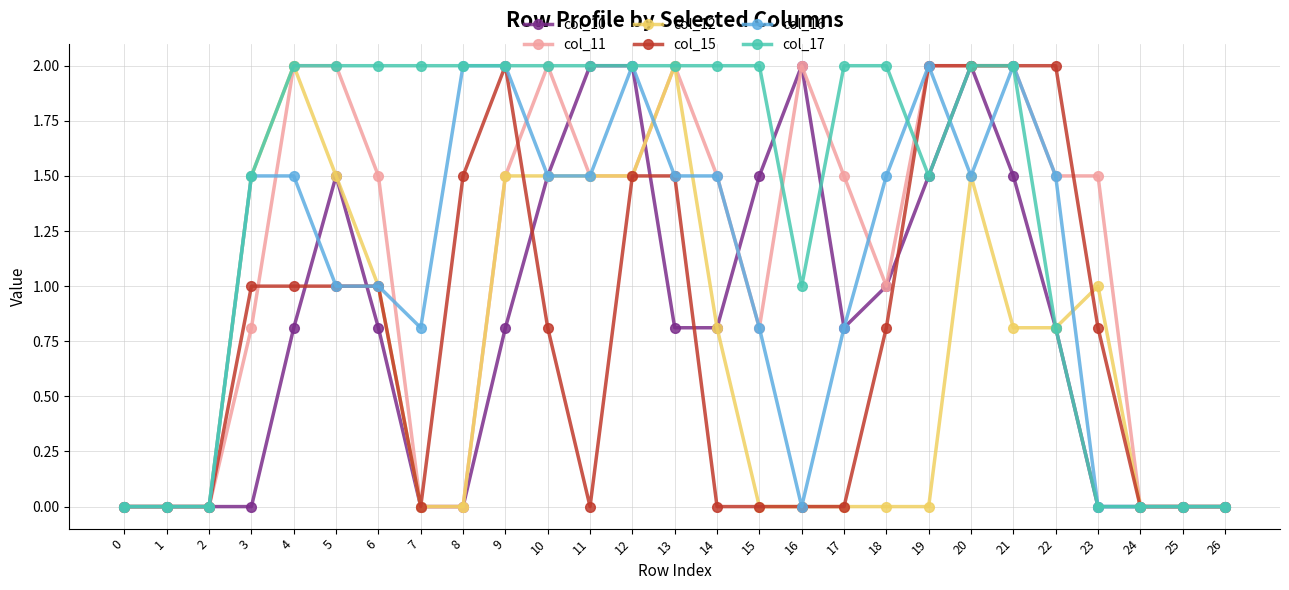

What are all the series names shown in the legend?

col_10, col_11, col_12, col_15, col_16, col_17